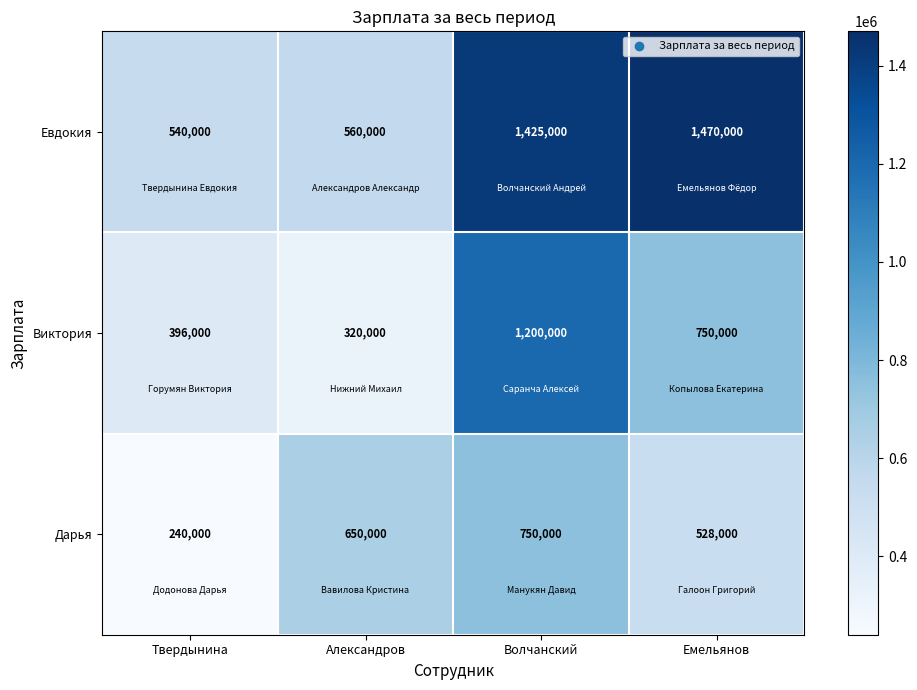

How many values in the Евдокия series are below 1425000?

2